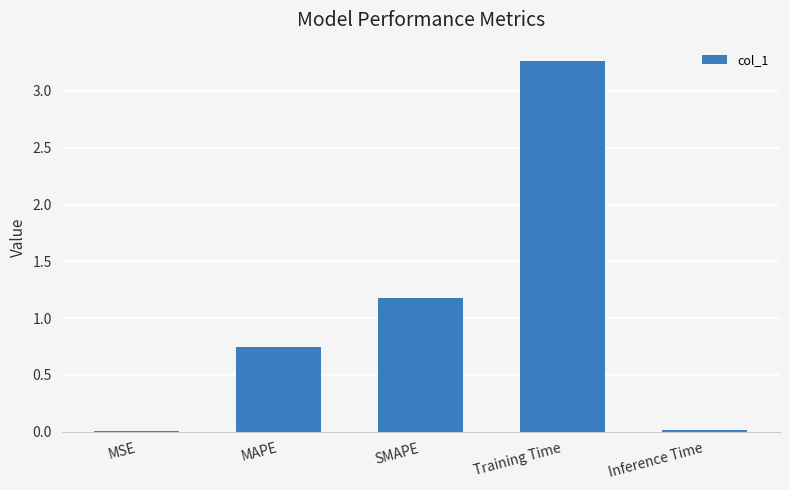

Which category has the highest value across all series?

Training Time